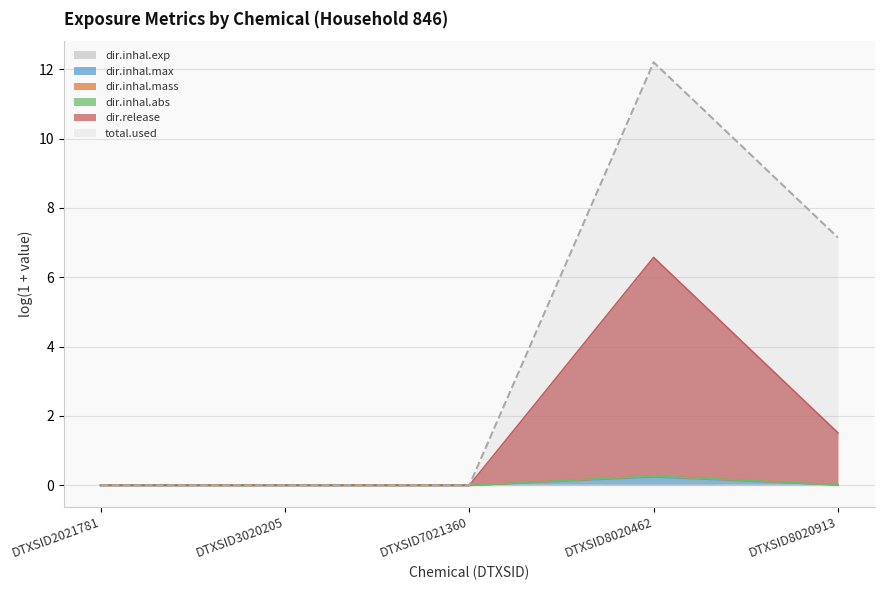

Which series has the largest total across all categories?

dir.inhal.abs